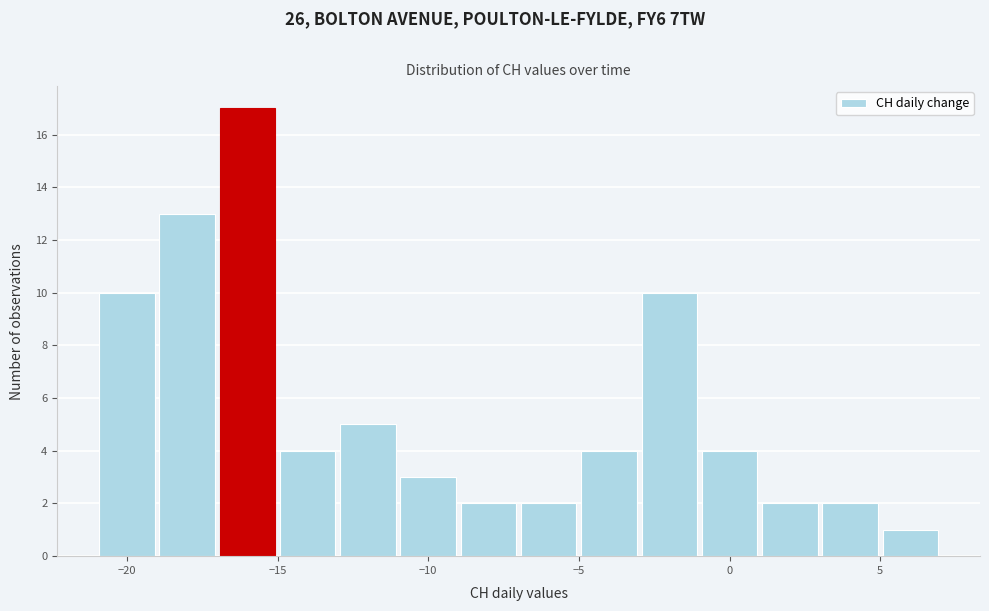

How tall is the bar that spans -11 to -9 on the x-axis? The values are not printed on the chart, so give them approximately, as read against the axis.

3